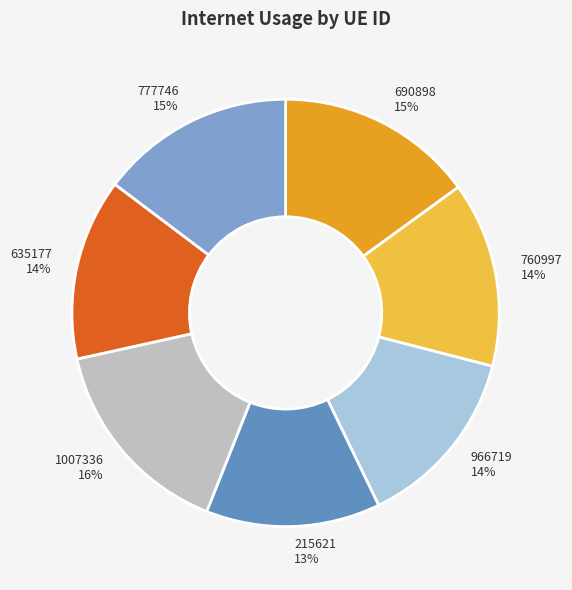

Between 760997 and 690898, which is larger?

690898